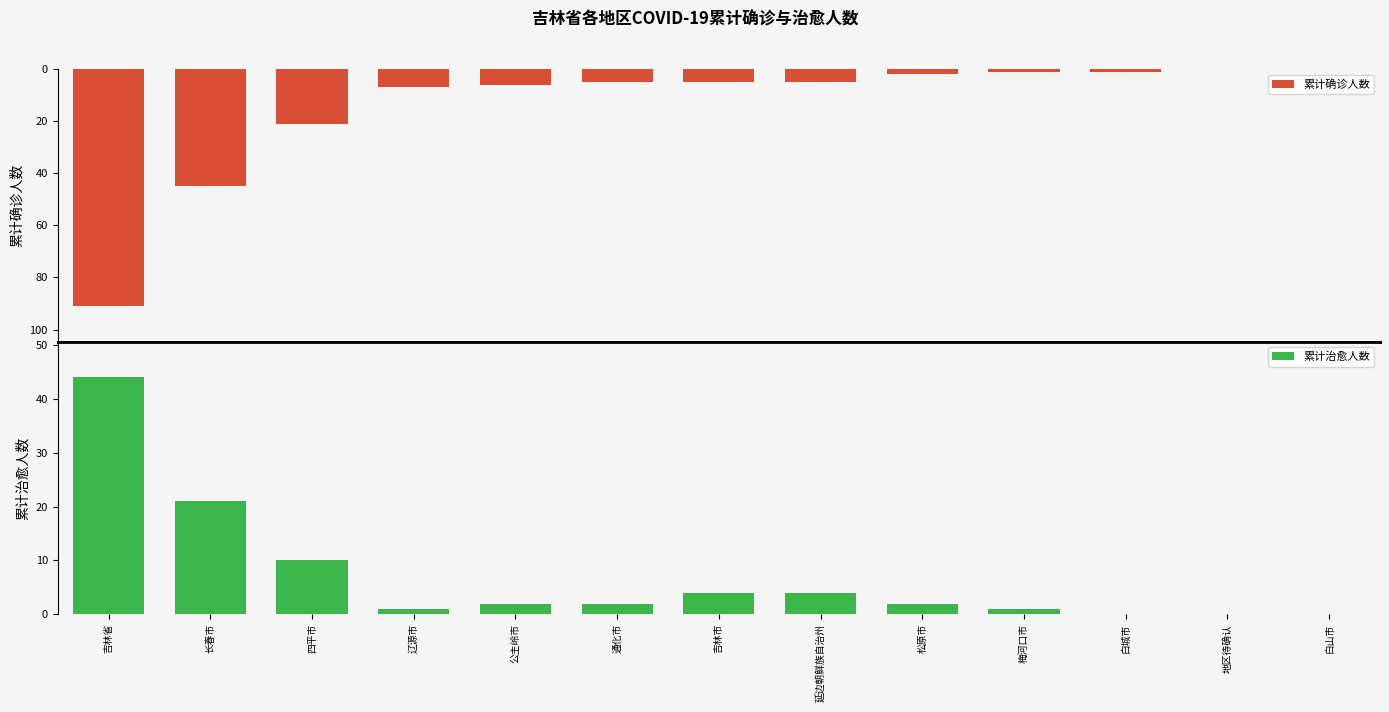

Reading right to left, list all the values displayed in this chart.

累计确诊人数: 0	0	1	1	2	5	5	5	6	7	21	45	91
累计治愈人数: 0	0	0	1	2	4	4	2	2	1	10	21	44